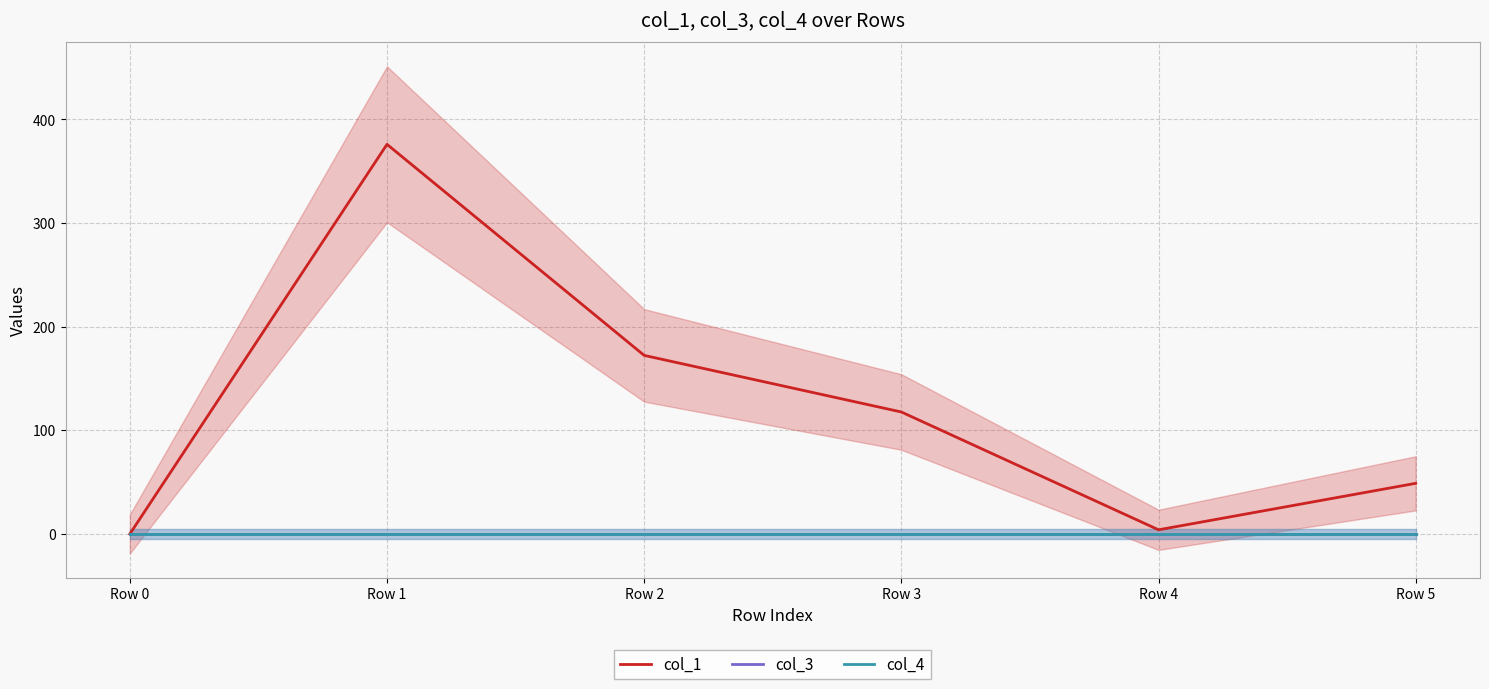

Between Row 4 and Row 5, which series saw the biggest shift?

col_1